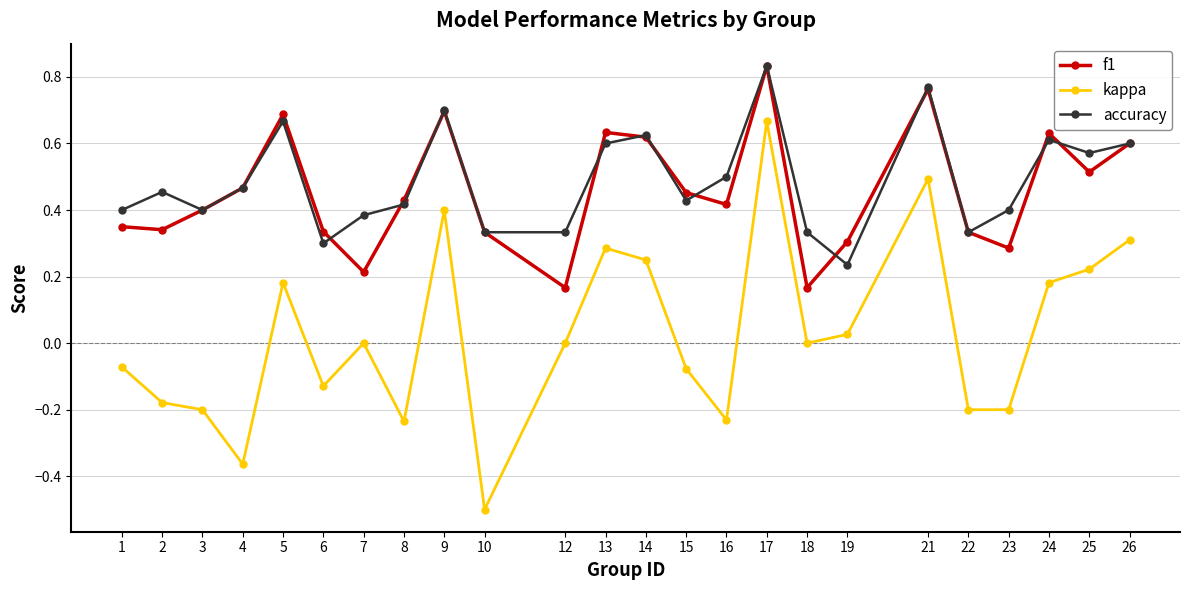

Rank the series at 2 from highest to lowest value.

accuracy, f1, kappa